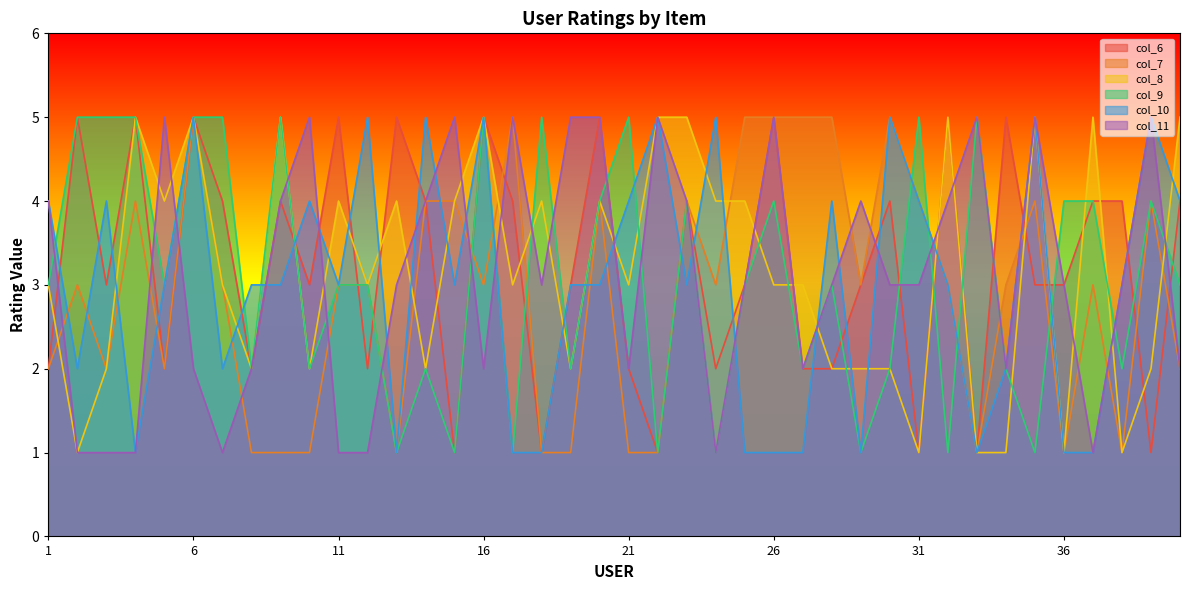

What is the sum of the col_10 values at 25 and 31?

5